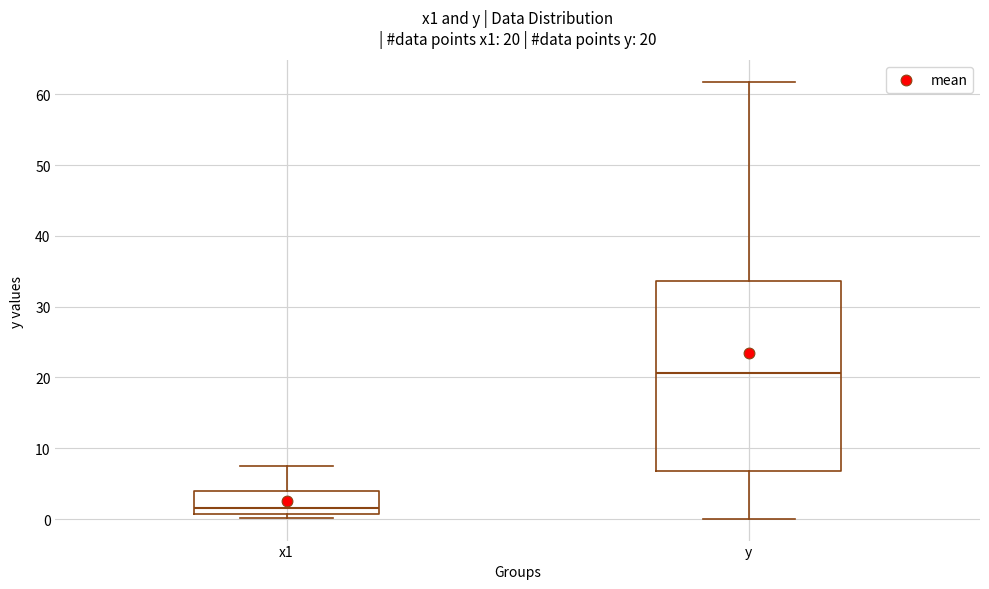

Which box has the highest median line?

y